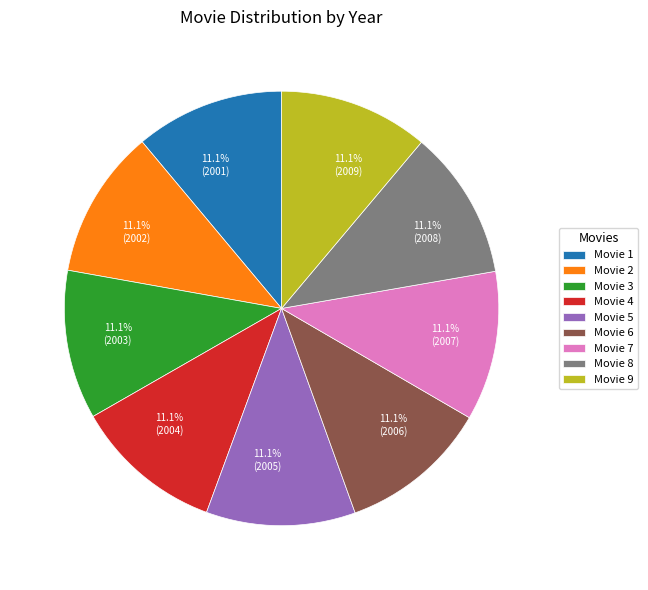

Is there a majority slice in this chart?

No